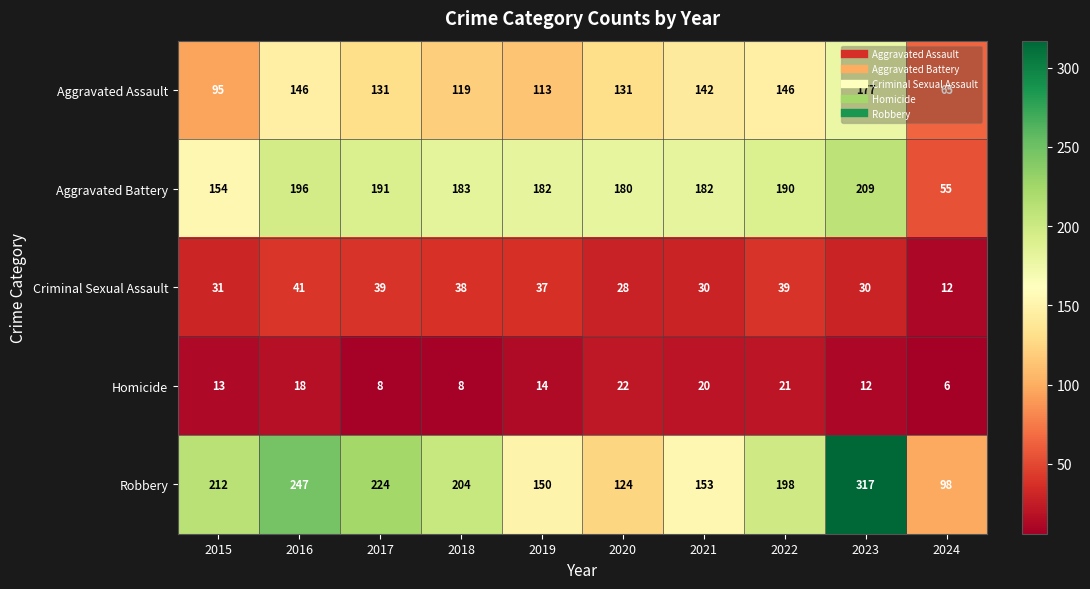

The value of Aggravated Assault at 2021 is 142. True or false?

True